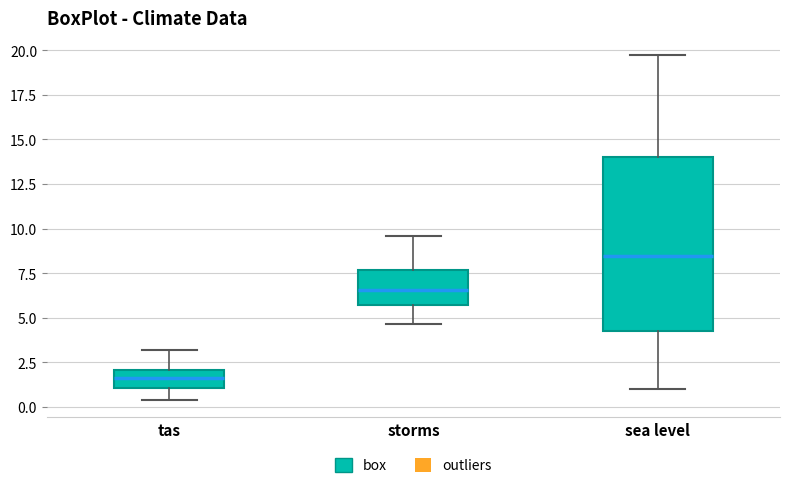

Reading left to right, transcribe this box plot: for each box, give where its median line is, the range the box spans, and where its two whiskers end, as read against the y-axis. The values are not printed on the chart, so give them approximately, as read against the axis.

tas: median 1.5, box 1.0 to 2.0, whiskers 0.5 to 3.0
storms: median 6.5, box 5.5 to 7.5, whiskers 4.5 to 9.5
sea level: median 8.5, box 4.0 to 14.0, whiskers 1.0 to 19.5